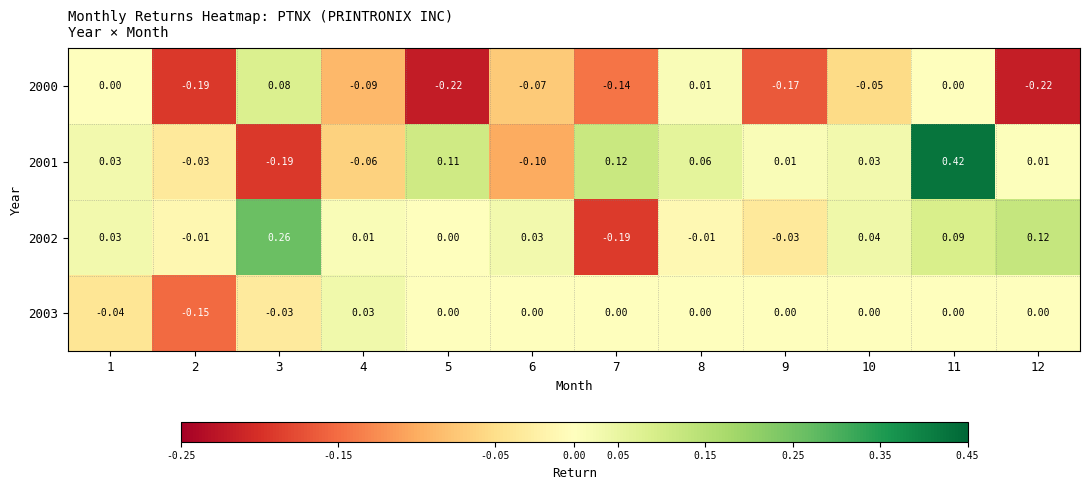

Is the value of 2001 at 7 greater than the value of 2003 at 11?

Yes